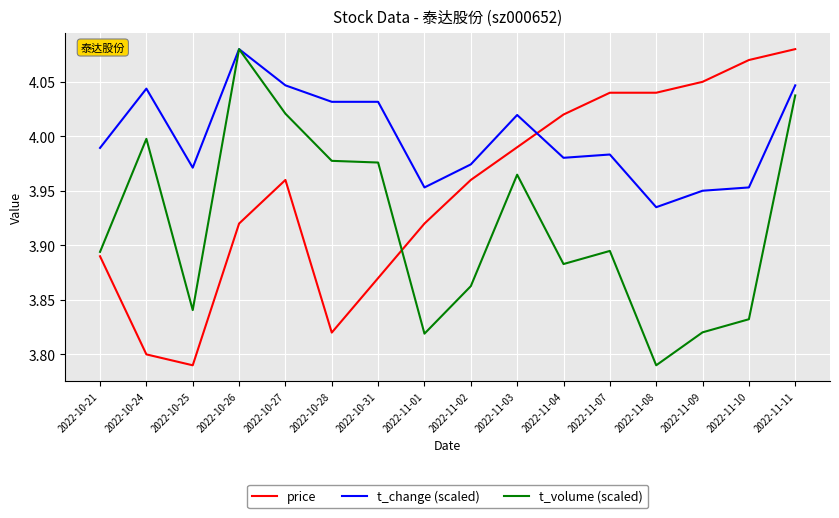

How many lines are shown in the chart?

3